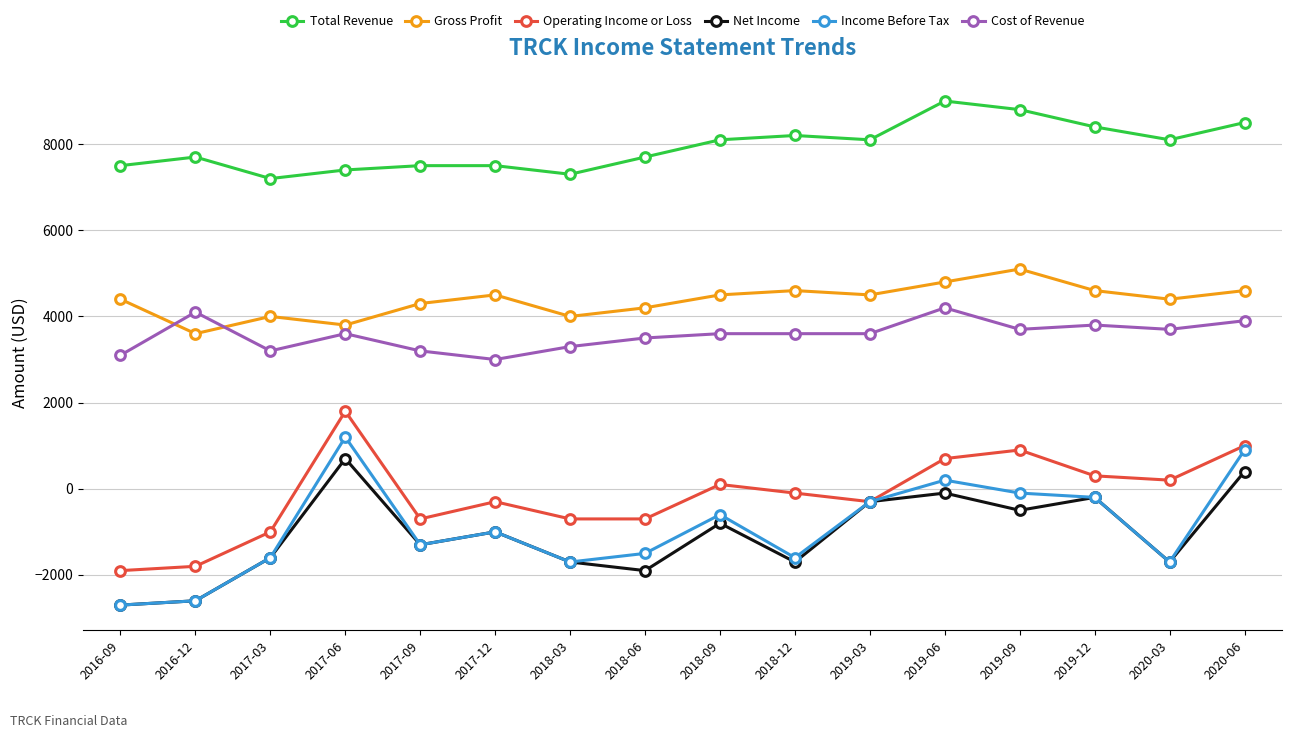

Reading left to right, extract all data points from this chart.

Total Revenue: 7500	7700	7200	7400	7500	7500	7300	7700	8100	8200	8100	9000	8800	8400	8100	8500
Gross Profit: 4400	3600	4000	3800	4300	4500	4000	4200	4500	4600	4500	4800	5100	4600	4400	4600
Operating Income or Loss: -1900	-1800	-1000	1800	-700	-300	-700	-700	100	-100	-300	700	900	300	200	1000
Net Income: -2700	-2600	-1600	700	-1300	-1000	-1700	-1900	-800	-1700	-300	-100	-500	-200	-1700	400
Income Before Tax: -2700	-2600	-1600	1200	-1300	-1000	-1700	-1500	-600	-1600	-300	200	-100	-200	-1700	900
Cost of Revenue: 3100	4100	3200	3600	3200	3000	3300	3500	3600	3600	3600	4200	3700	3800	3700	3900